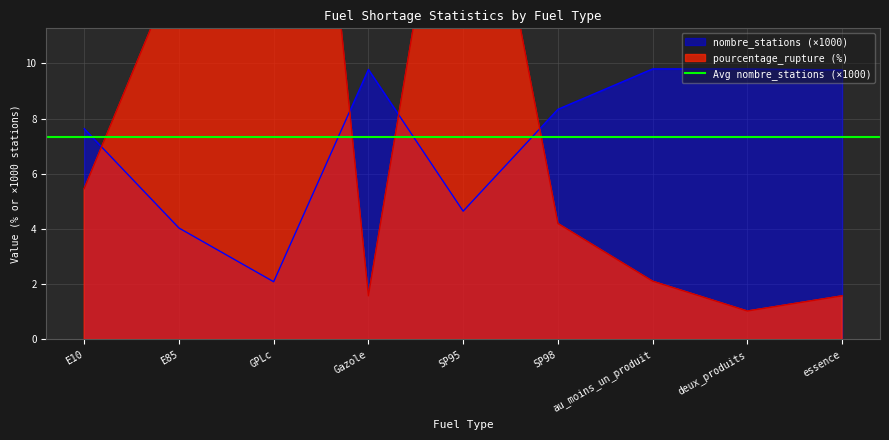

How many intersections are there between nombre_stations and pourcentage_rupture?

4